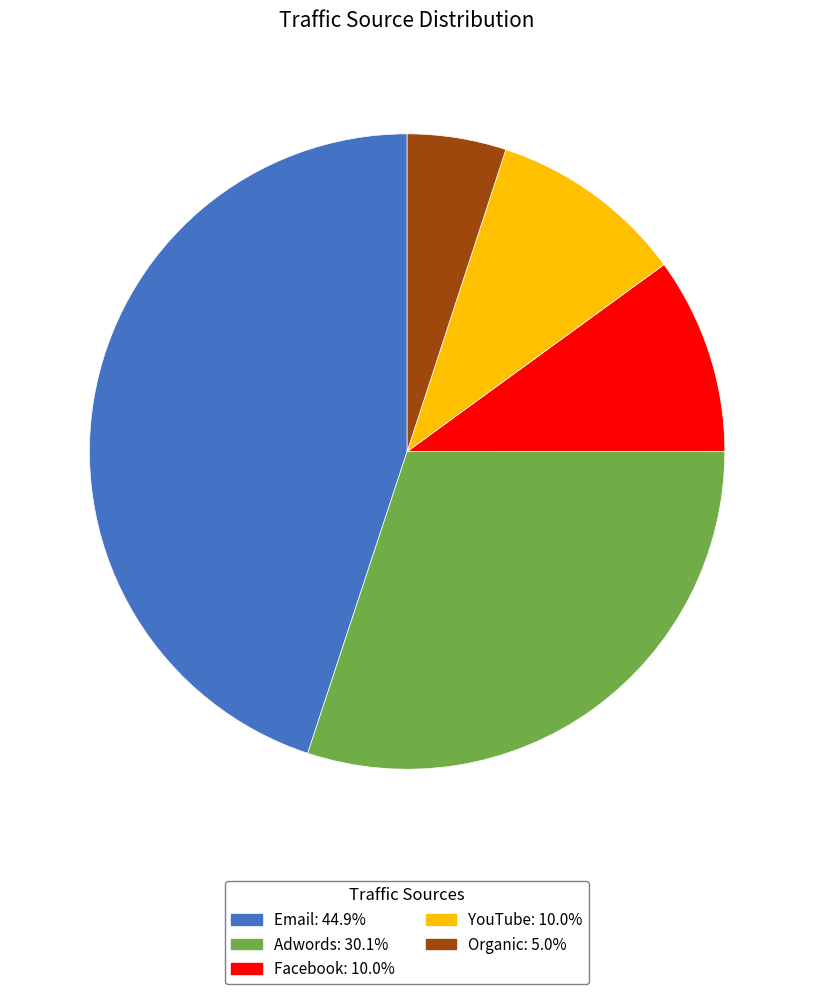

How many slices are in this pie chart?

5